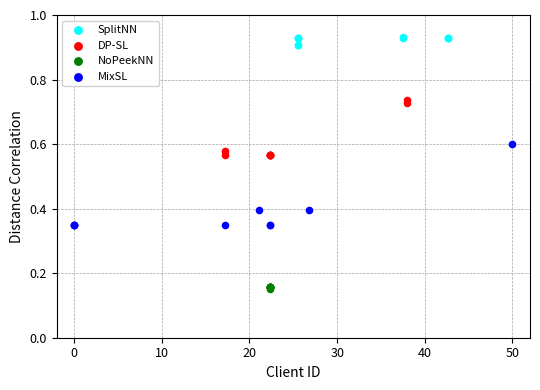

Which series reaches the minimum Y coordinate?

NoPeekNN